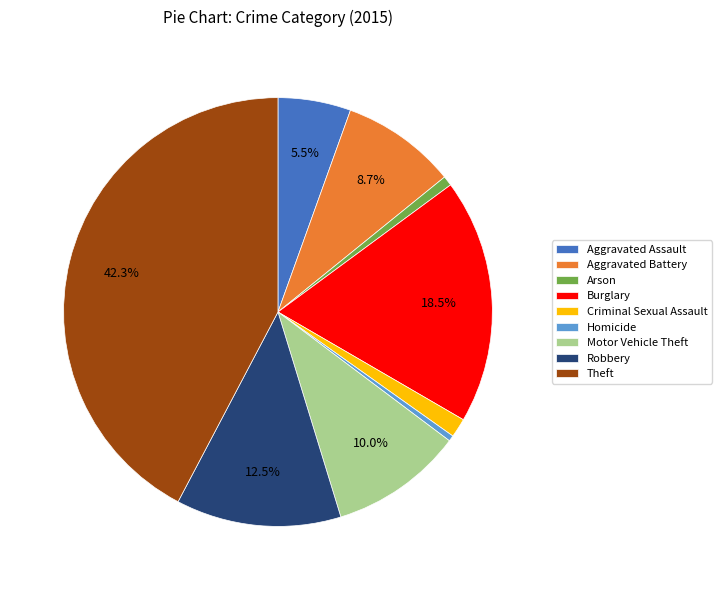

Between Burglary and Motor Vehicle Theft, which is larger?

Burglary